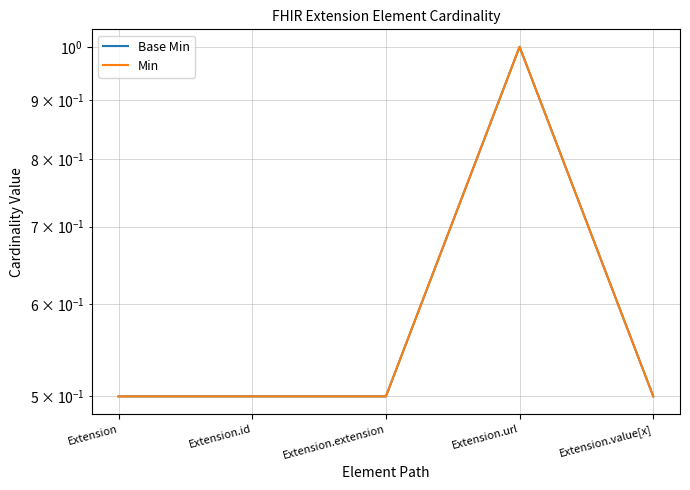

Reading right to left, transcribe all the data shown in this chart.

Base Min: 0.5	1.0	0.5	0.5	0.5
Min: 0.5	1.0	0.5	0.5	0.5